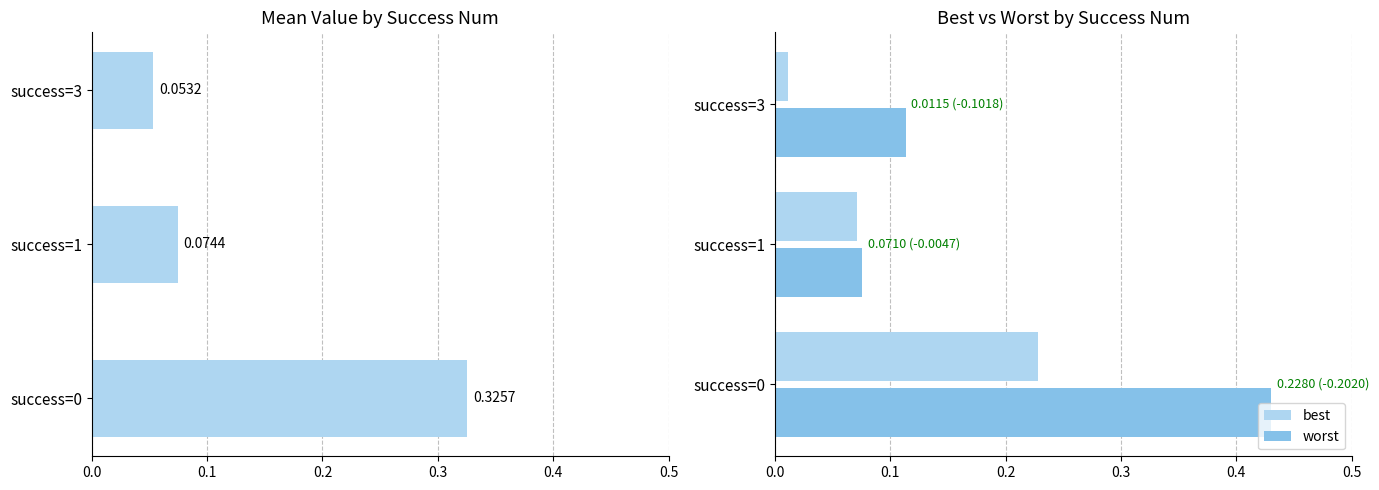

List the series in order of their peak value, lowest first.

best, mean, worst